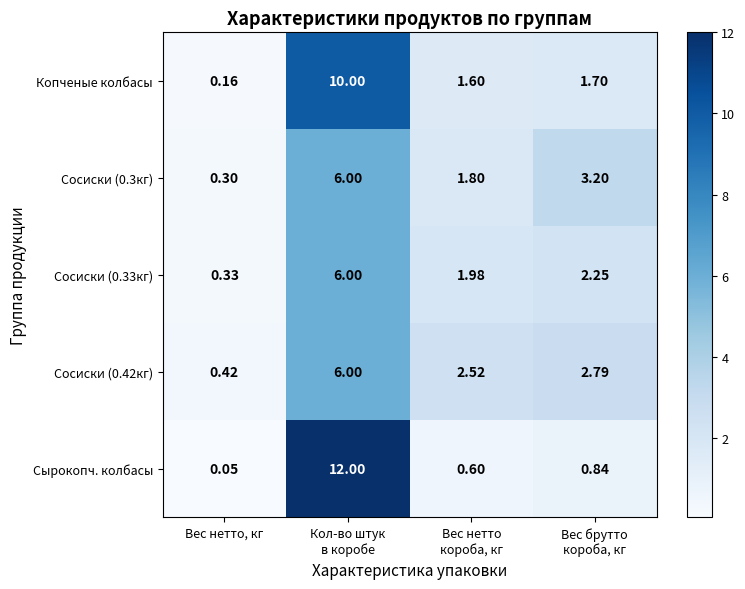

Which series has the largest total across all categories?

Сырокопч. колбасы